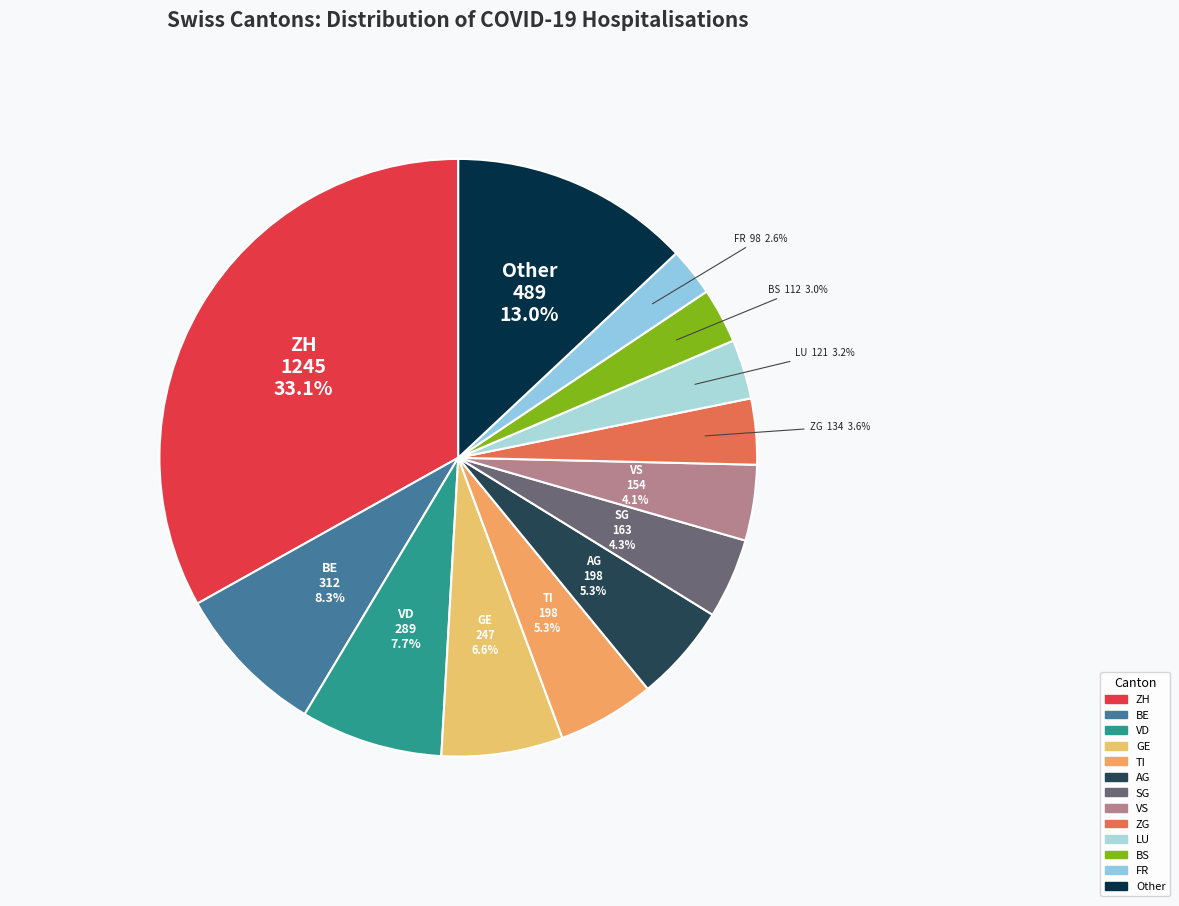

Which slice is the largest?

ZH